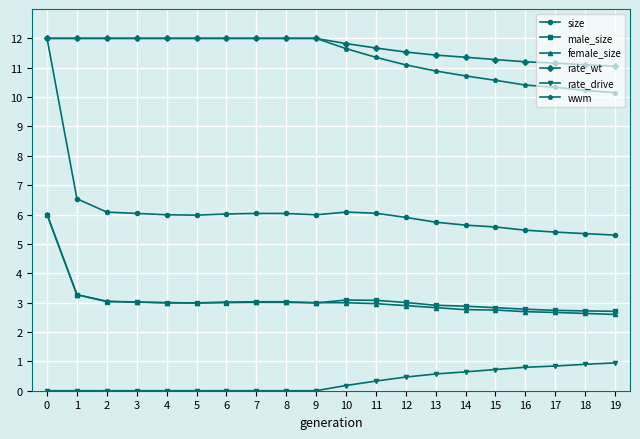

At 14, list the series in order from largest to smallest.

rate_wt, wwm, size, male_size, female_size, rate_drive